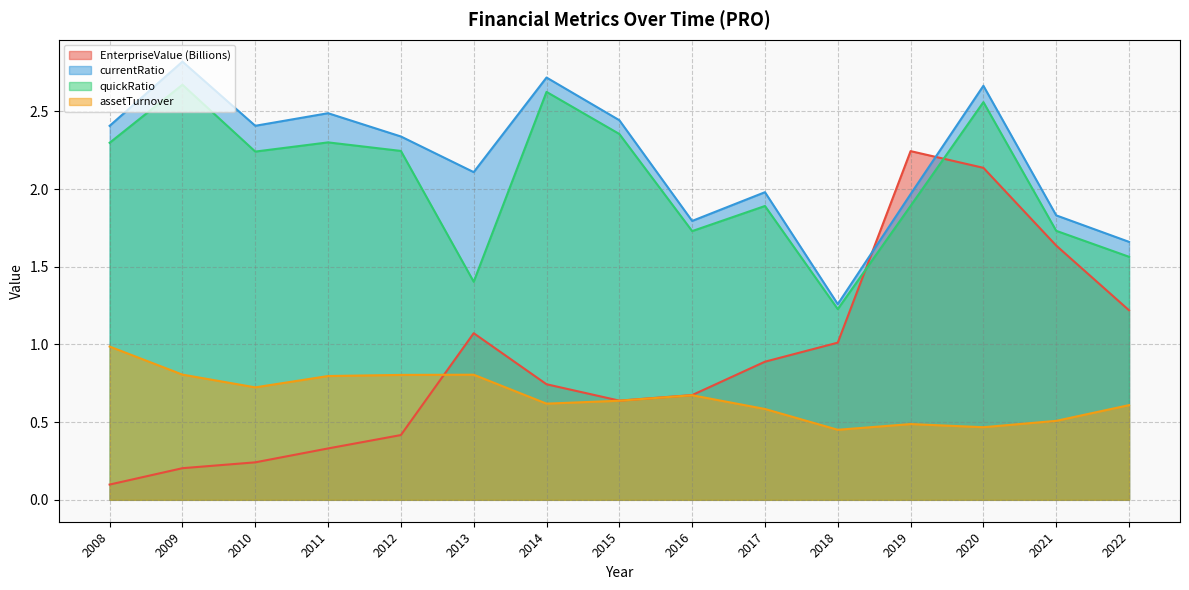

What is the difference between the assetTurnover values at 2022 and 2011?

0.2